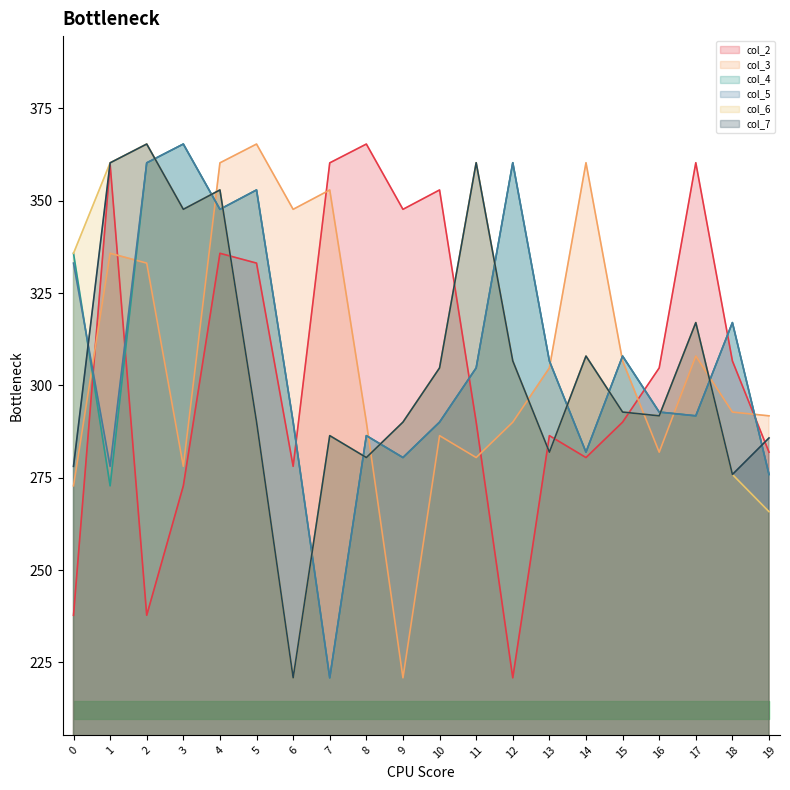

What are all the series names shown in the legend?

col_2, col_3, col_4, col_5, col_6, col_7